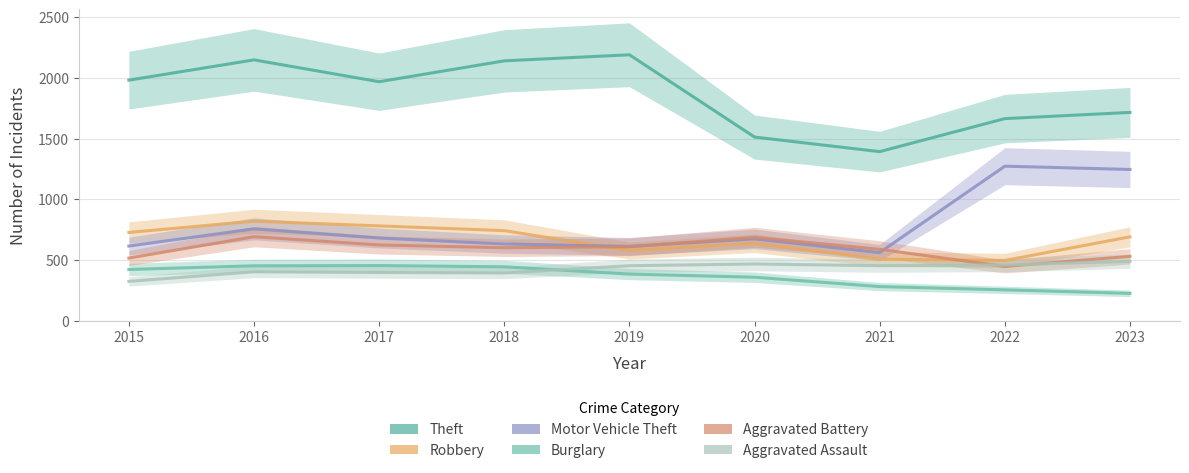

What is the value of the Aggravated Assault point at the 4th from the left?

392